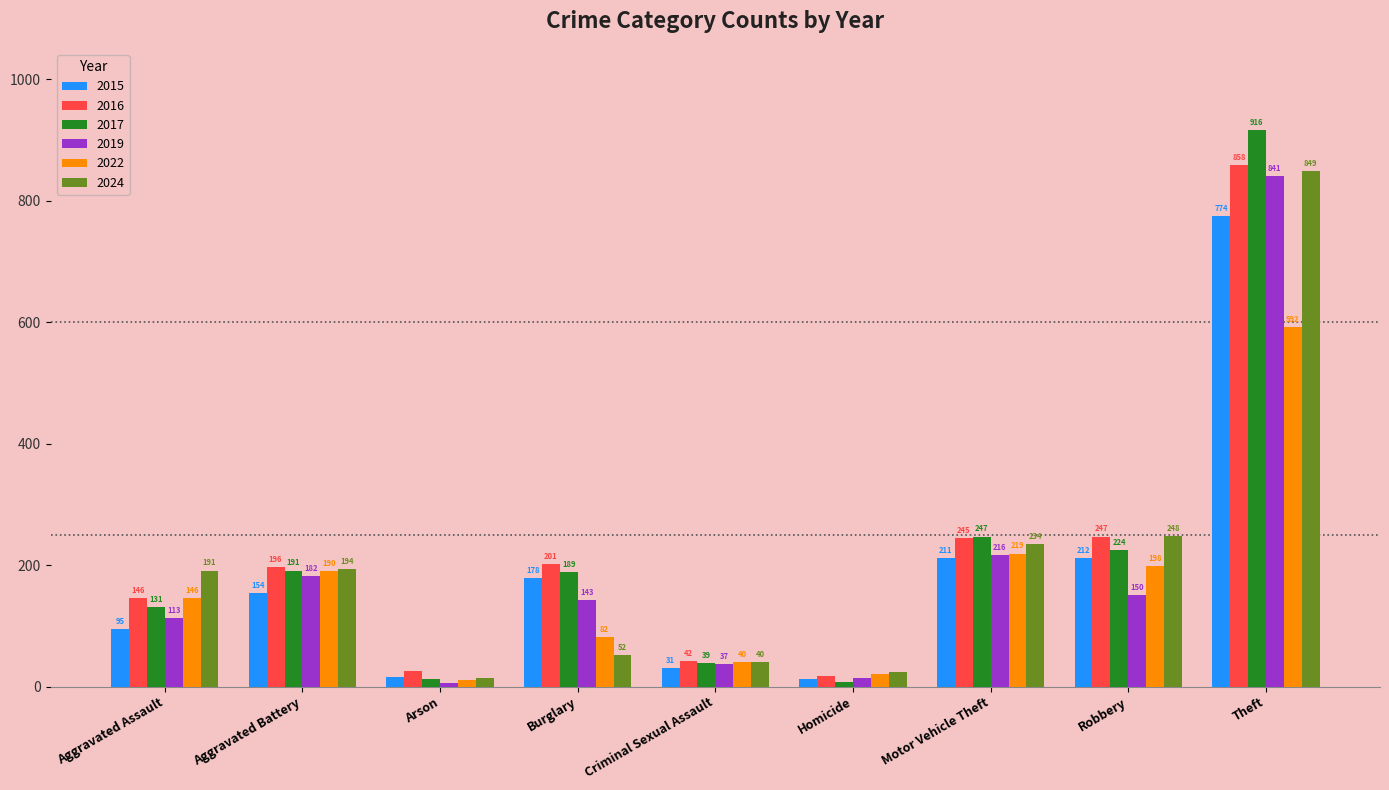

Does the chart contain stacked bars?

No